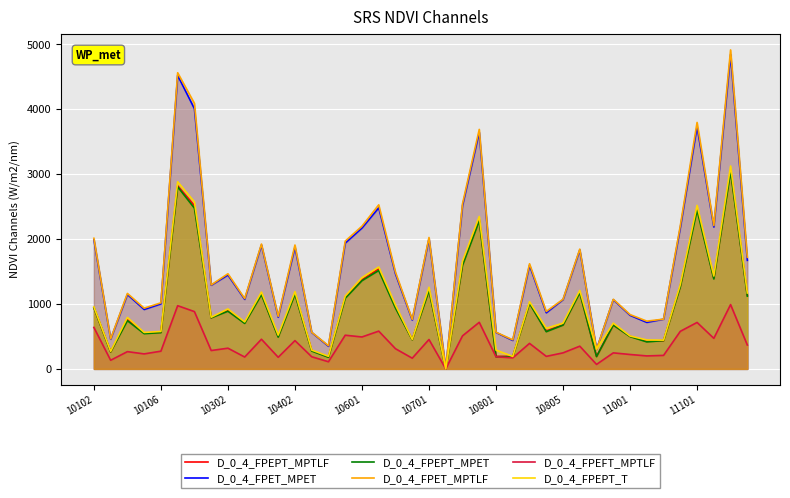

At which category is the sum across all series the highest?

38